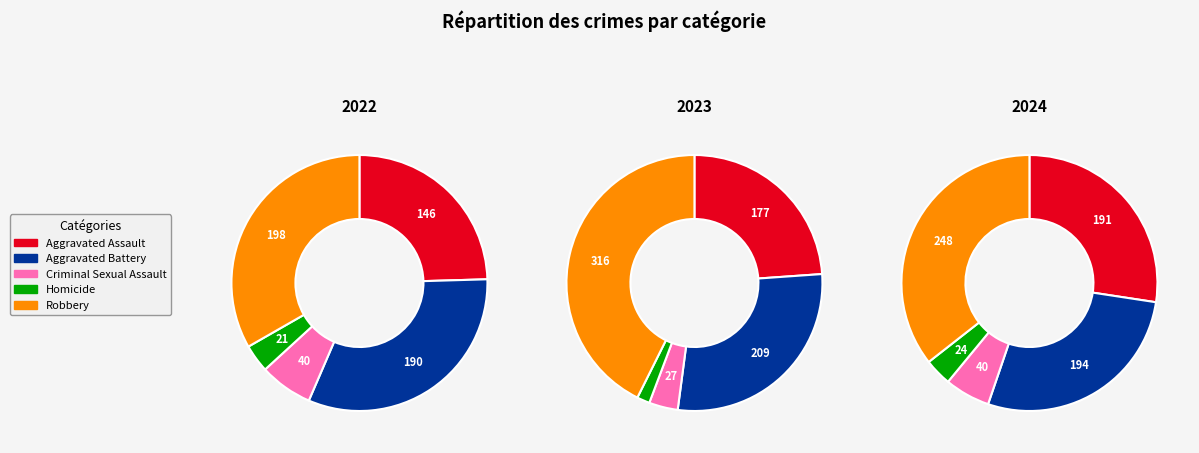

To the nearest percent, what is the combined percentage of Aggravated Assault and Homicide?

26%